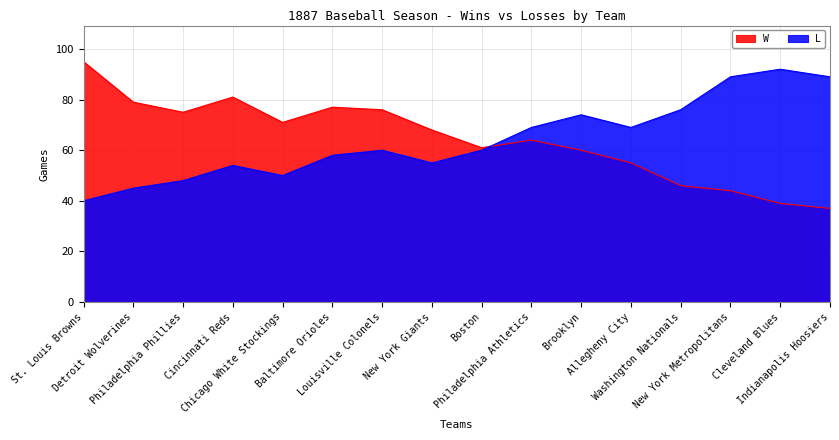

What is the difference between the W values at Cincinnati Reds and Detroit Wolverines?

2